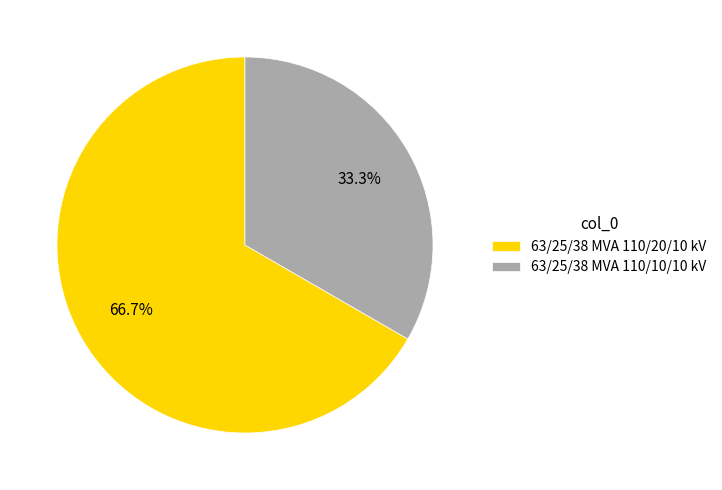

Does any single category account for the majority?

Yes